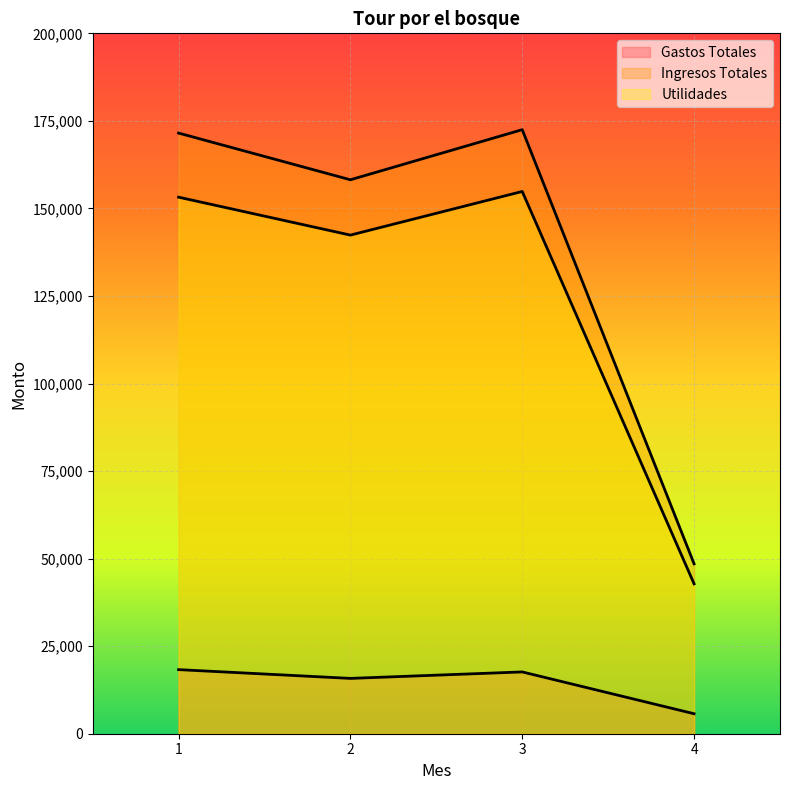

At which label is Utilidades closest to 98822?

2